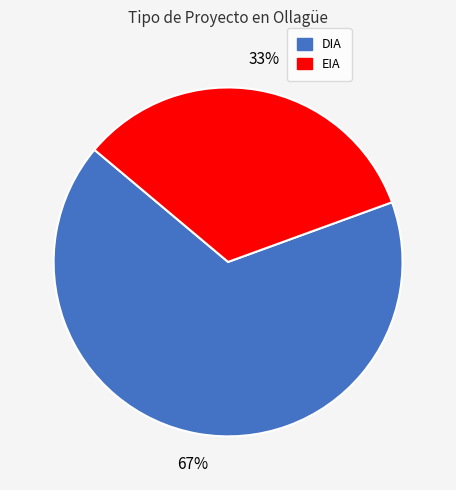

Which category has the smallest portion of the pie?

EIA